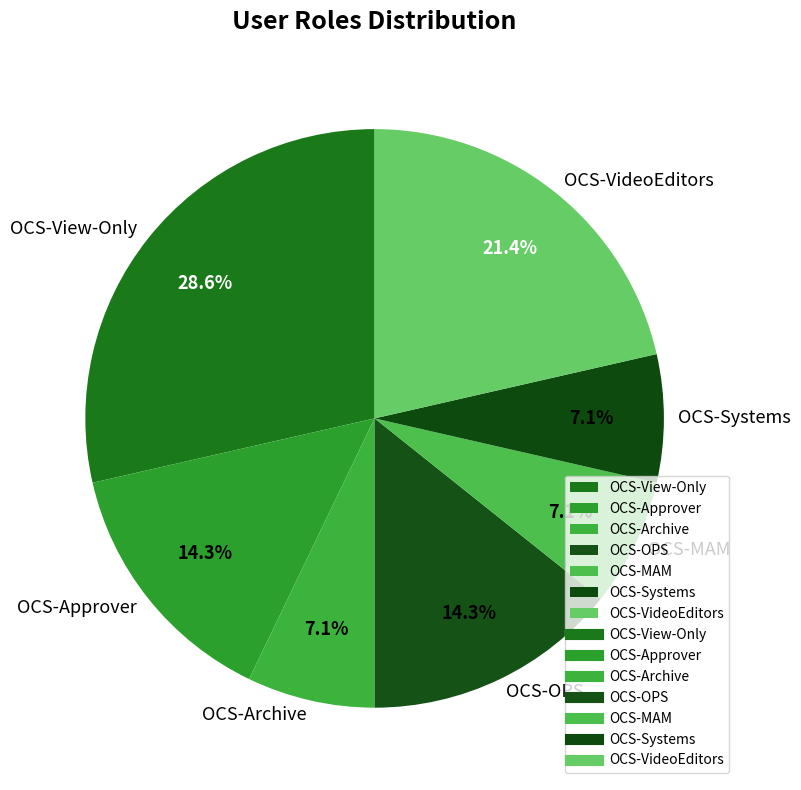

Which category has the biggest portion of the pie?

OCS-View-Only